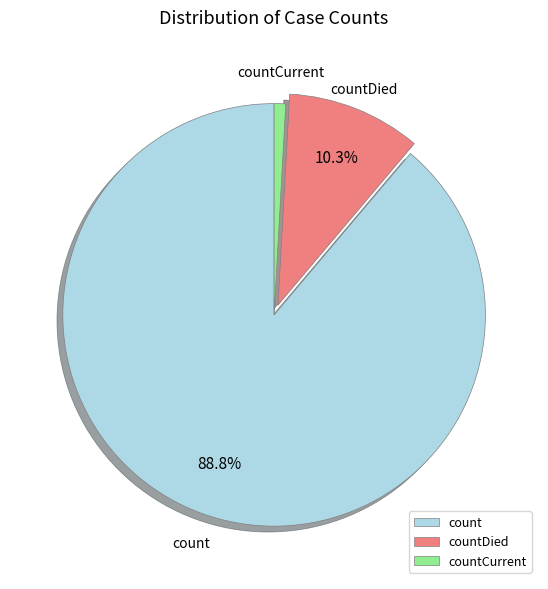

To the nearest percent, what is the average slice percentage?

33%